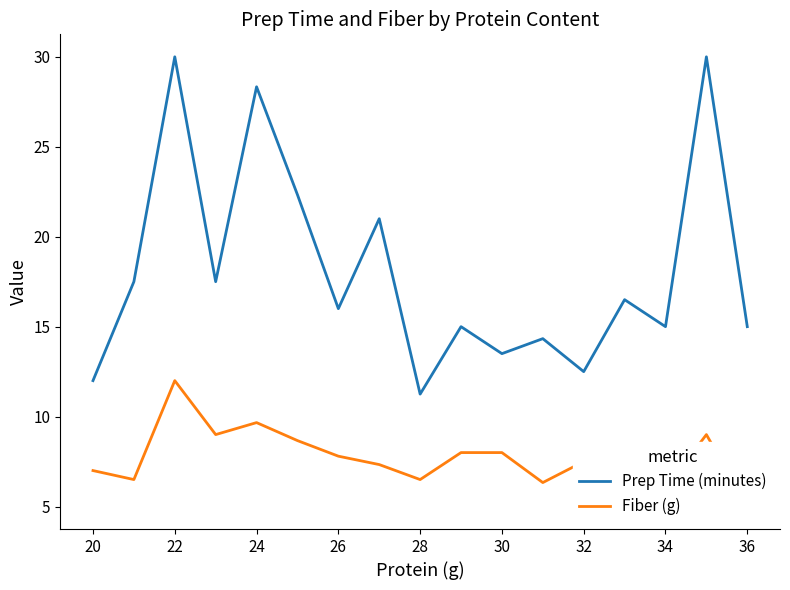

At how many categories does at least one series exceed 18?

5